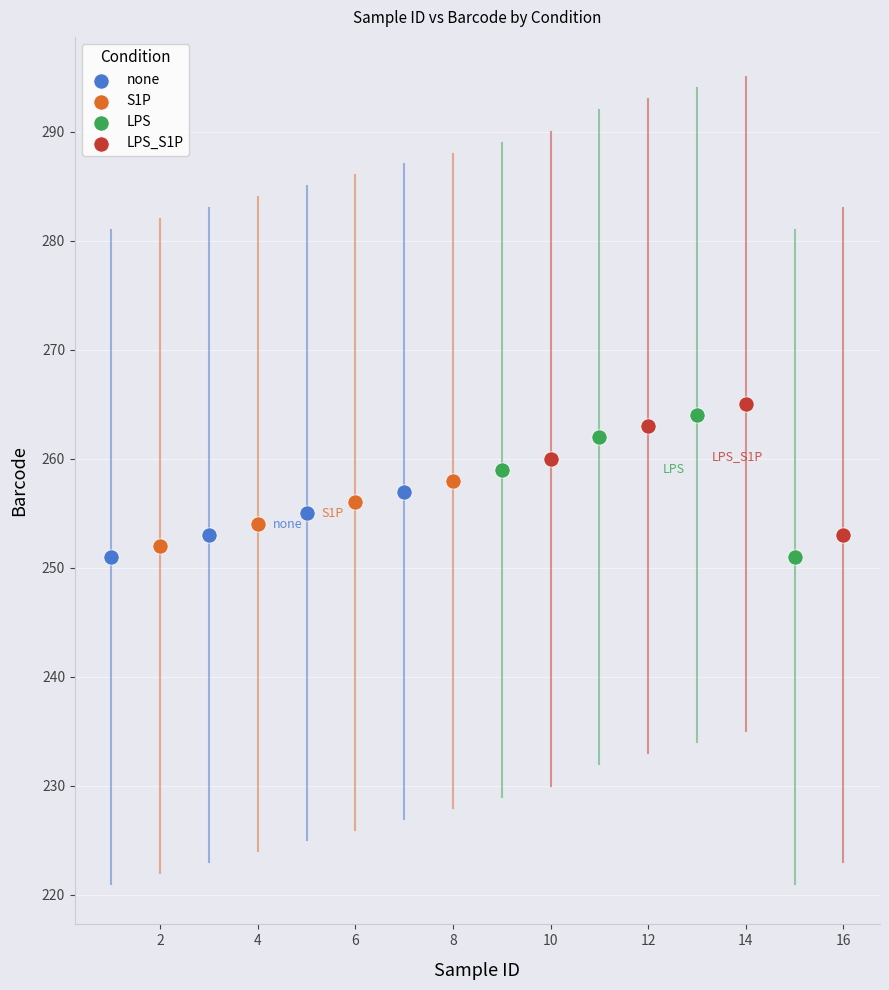

Which series has the largest Y range (max minus min)?

LPS